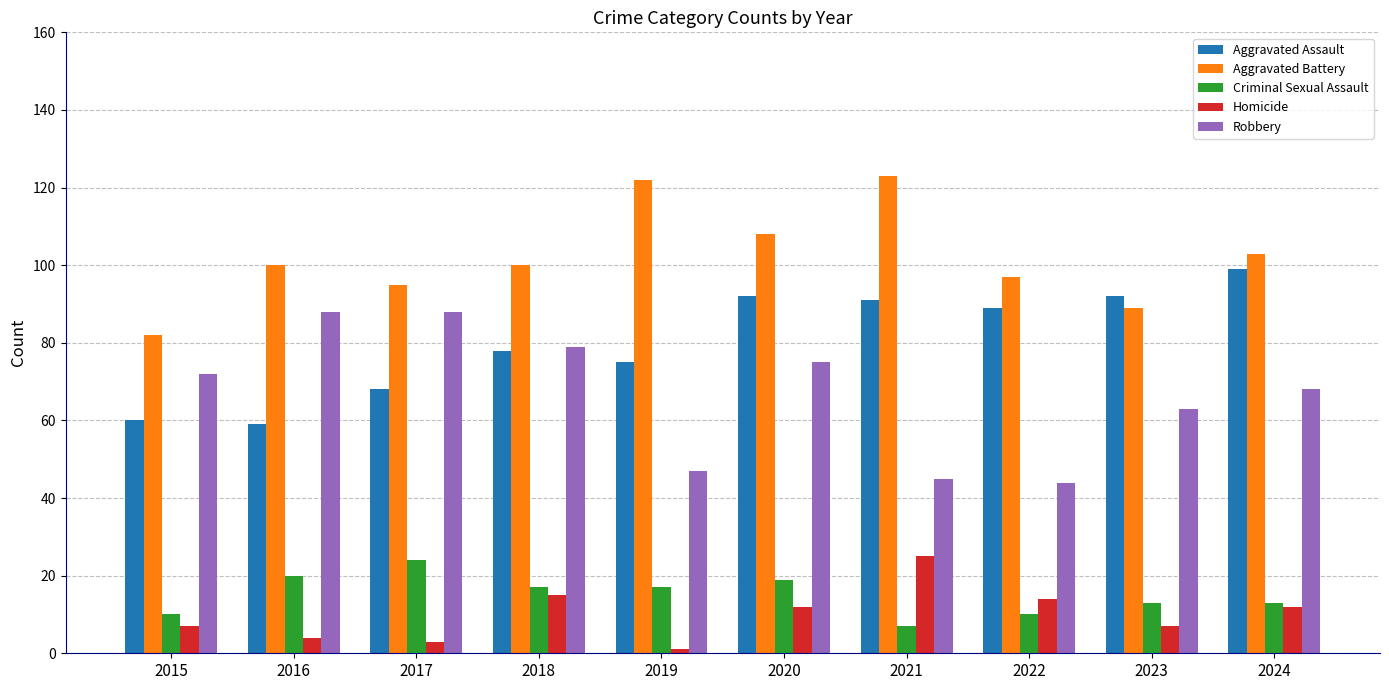

The Aggravated Assault series shows 59 at 2016. True or false?

True